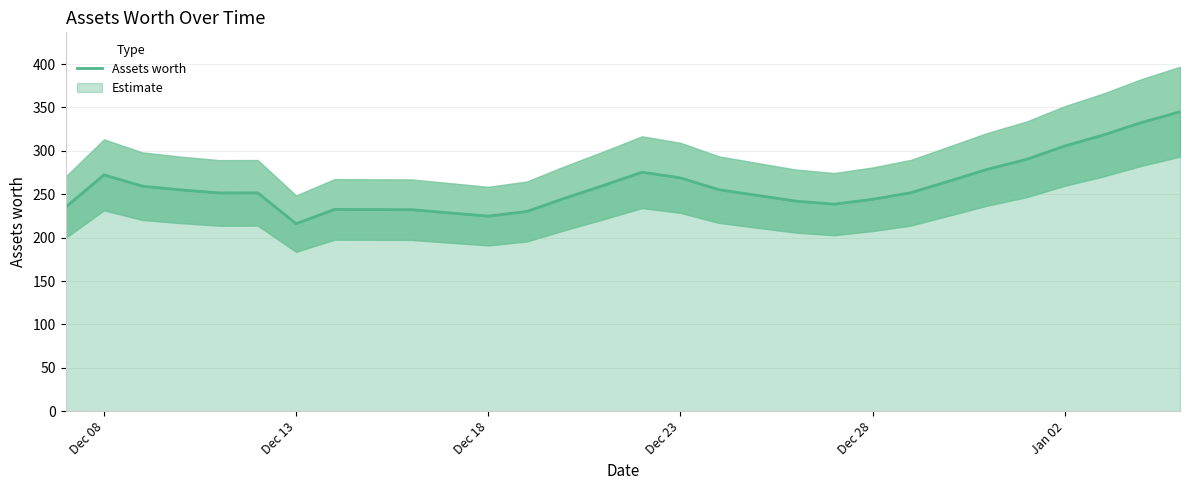

The value at Dec 23 is 434.4. True or false?

False